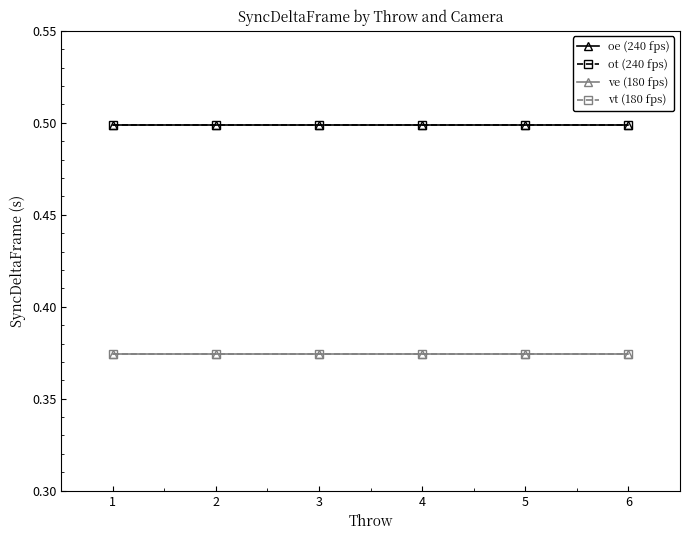

Does the chart have visible grid lines?

No